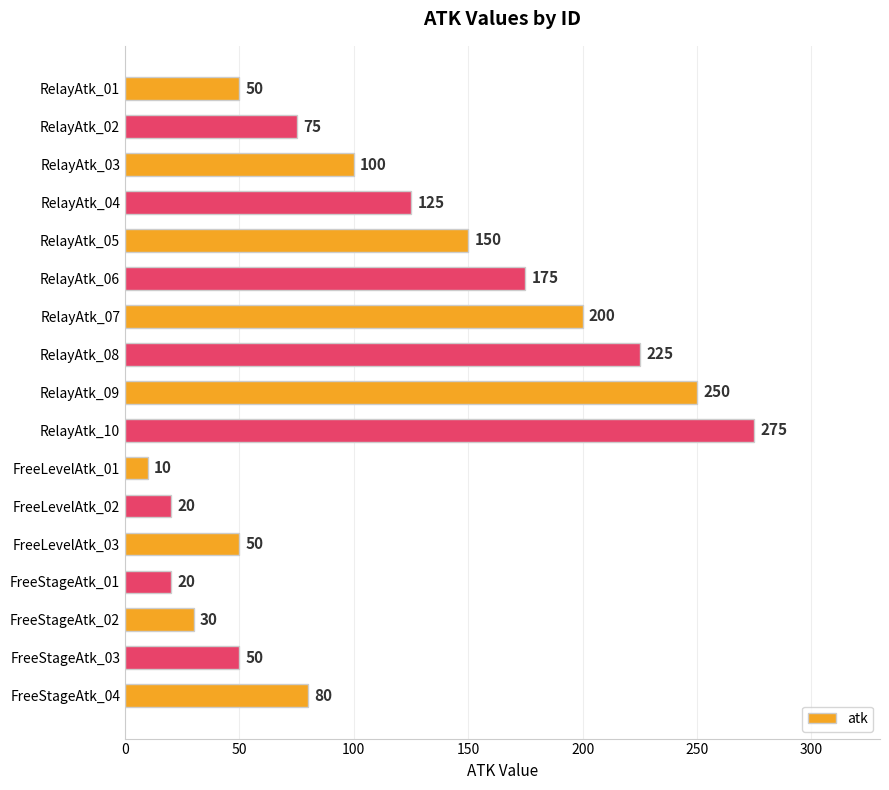

Which has a higher value, RelayAtk_01 or FreeLevelAtk_01?

RelayAtk_01